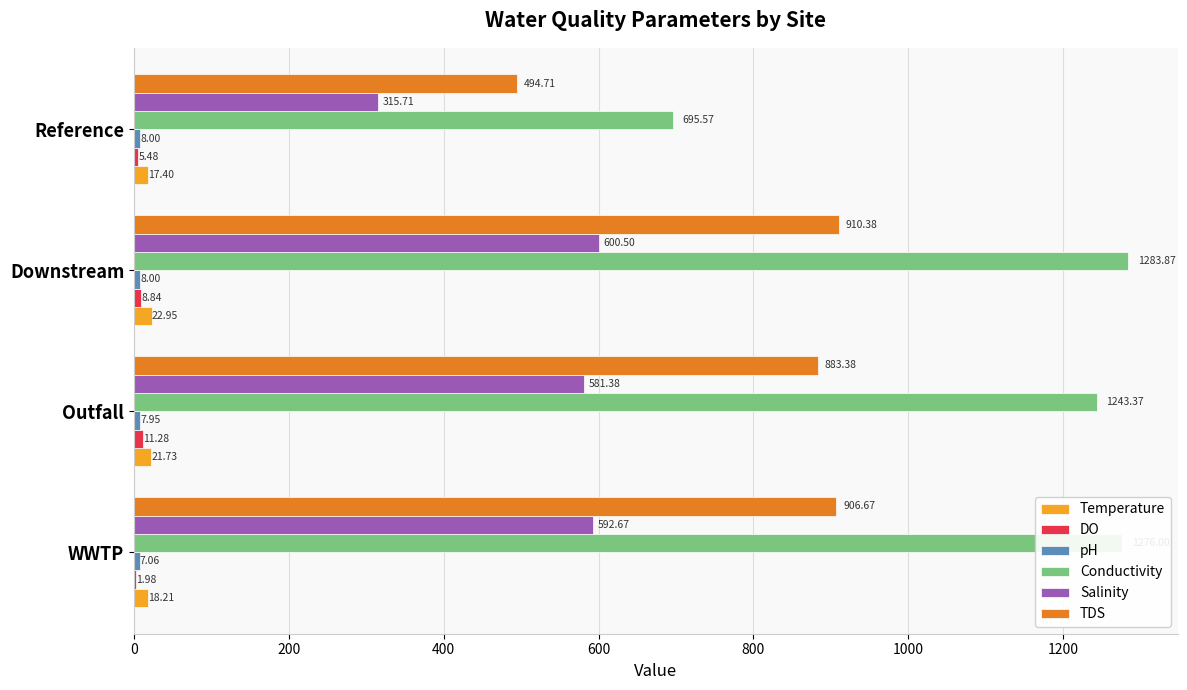

Which series has the largest total across all categories?

Conductivity